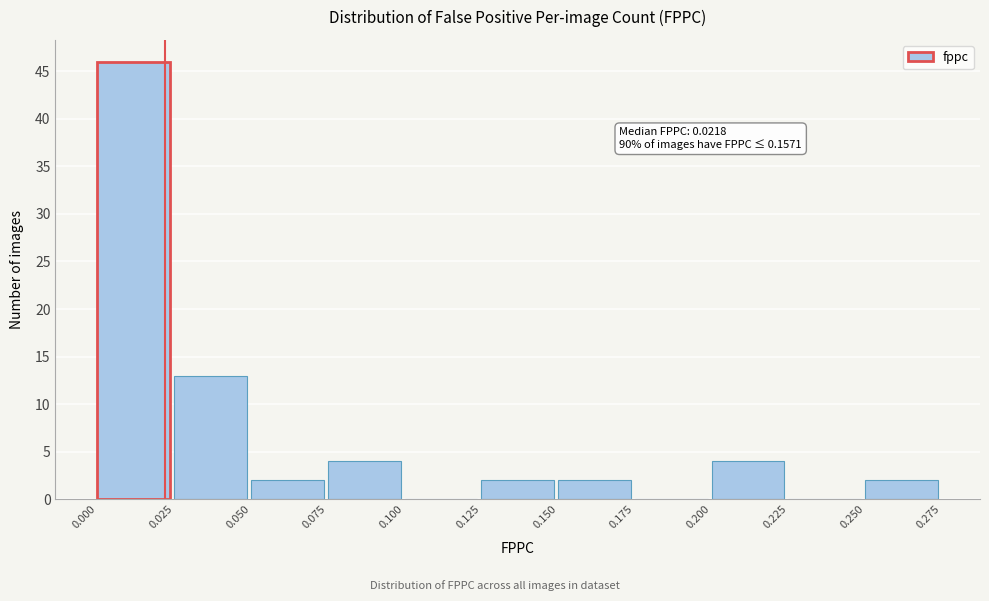

Which range on the x-axis has the tallest bar?

0.000 to 0.025